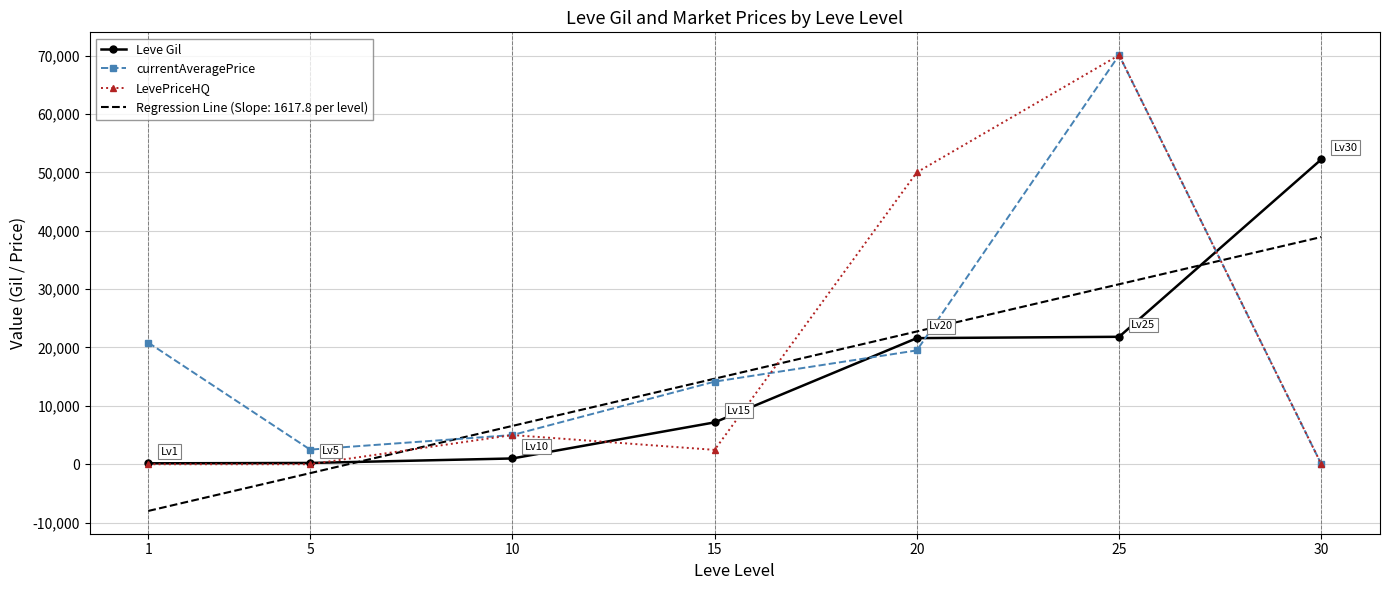

At which category is the sum across all series the highest?

25